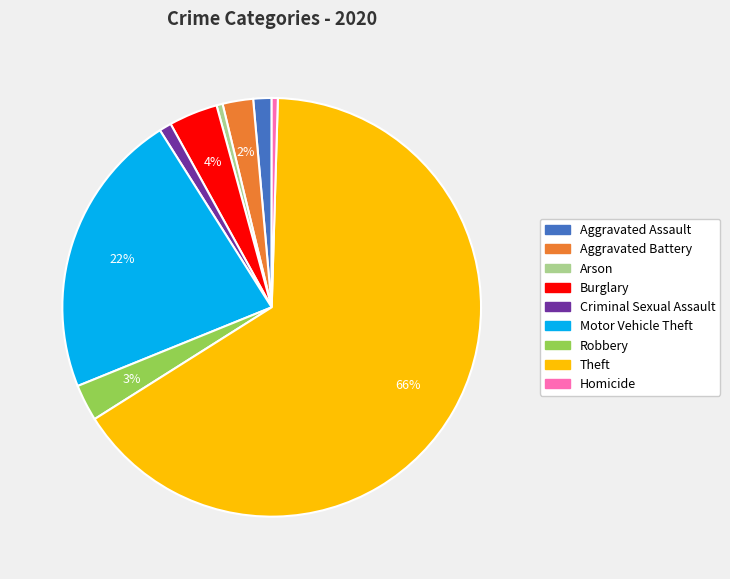

Which category has the biggest portion of the pie?

Theft